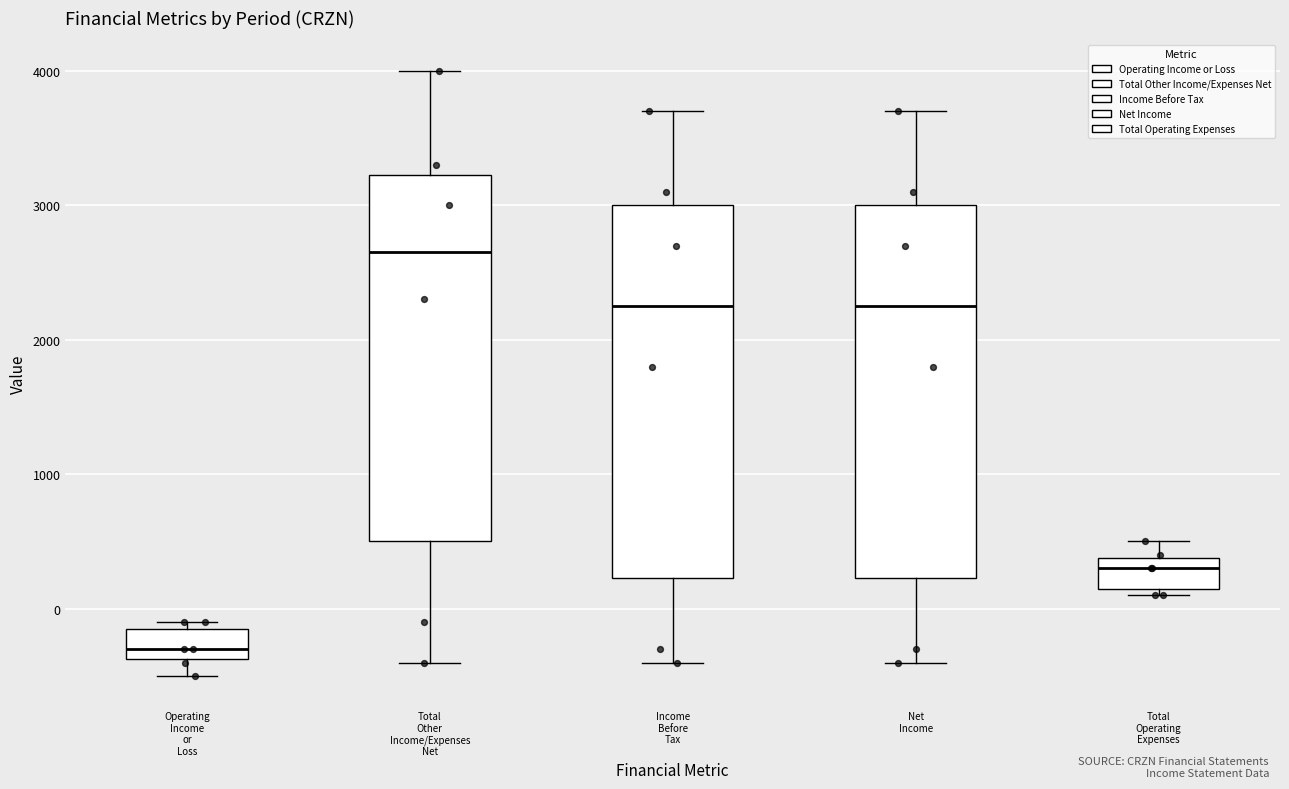

Reading left to right, read every box against the y-axis: the position of its median line, the range the box covers, and the ends of its whiskers. The values are not printed on the chart, so give them approximately, as read against the axis.

Operating Income or Loss: median -300, box -400 to -100, whiskers -500 to -100 (just above the box's upper edge)
Total Other Income/Expenses Net: median 2700, box 500 to 3200, whiskers -400 to 4000
Income Before Tax: median 2300, box 200 to 3000, whiskers -400 to 3700
Net Income: median 2300, box 200 to 3000, whiskers -400 to 3700
Total Operating Expenses: median 300, box 200 to 400, whiskers 100 to 500